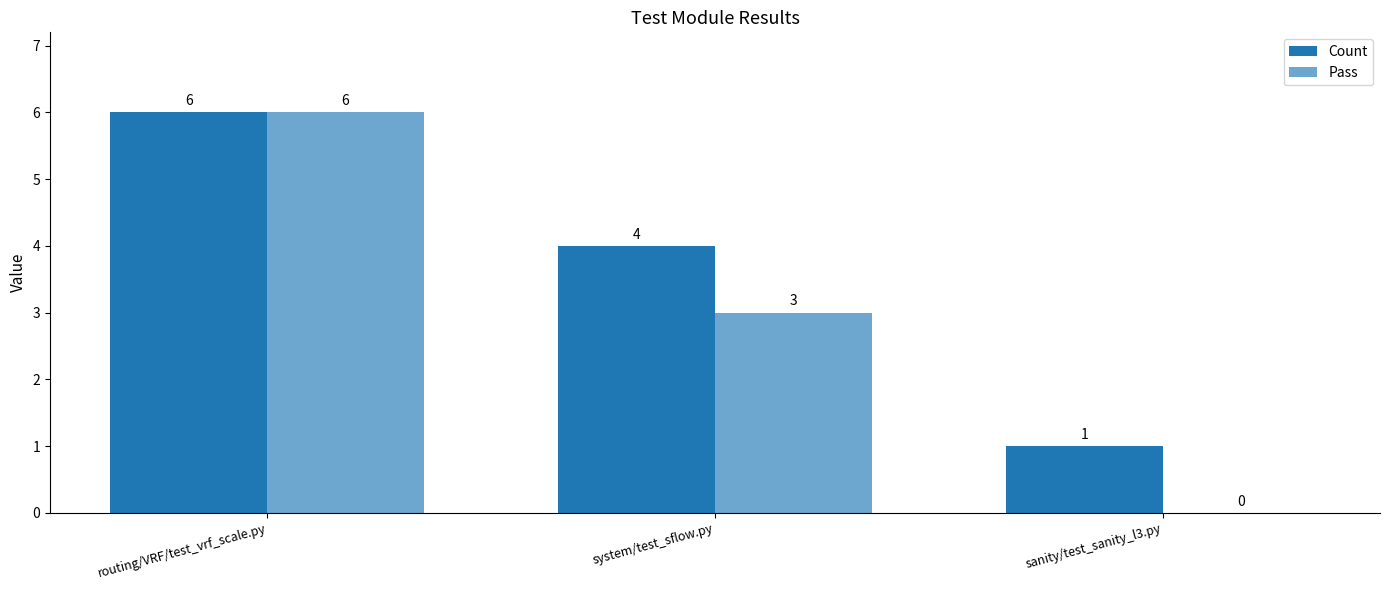

What is the average value of the Count series?

4